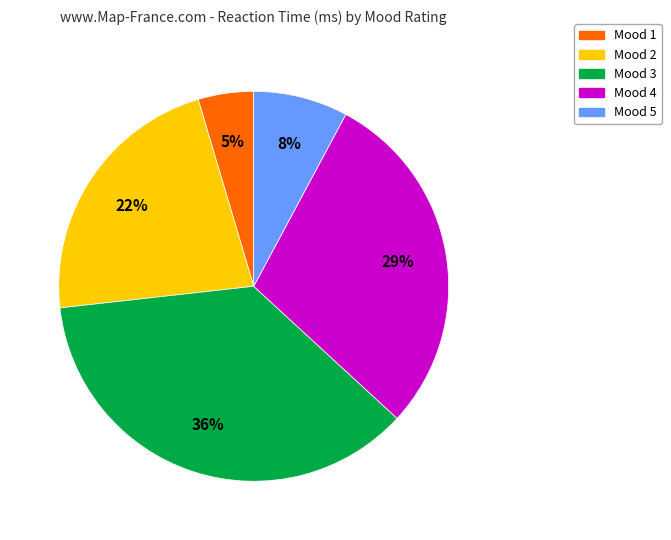

Combined, do Mood 3 and Mood 1 account for over 50%?

No